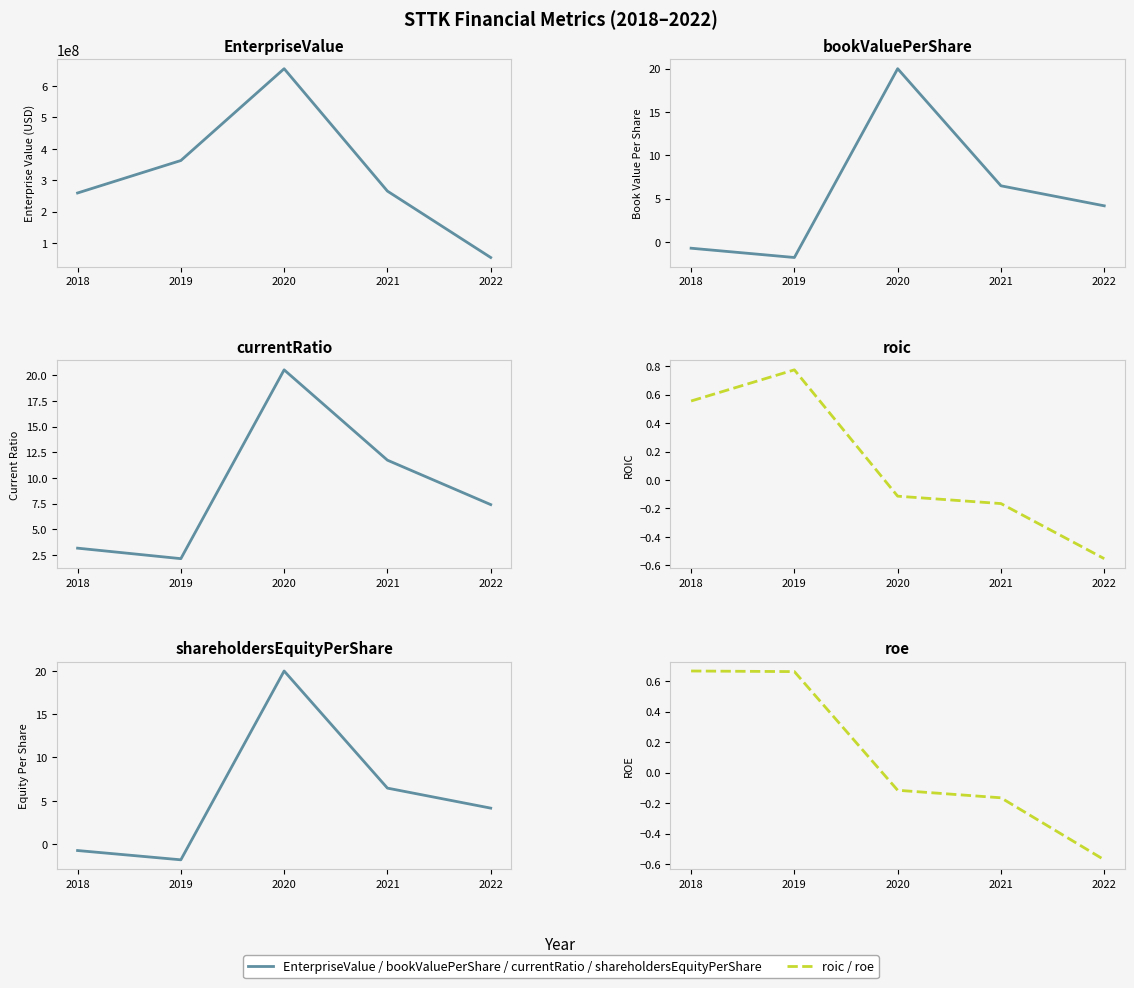

How many values in the bookValuePerShare series are below 4?

2